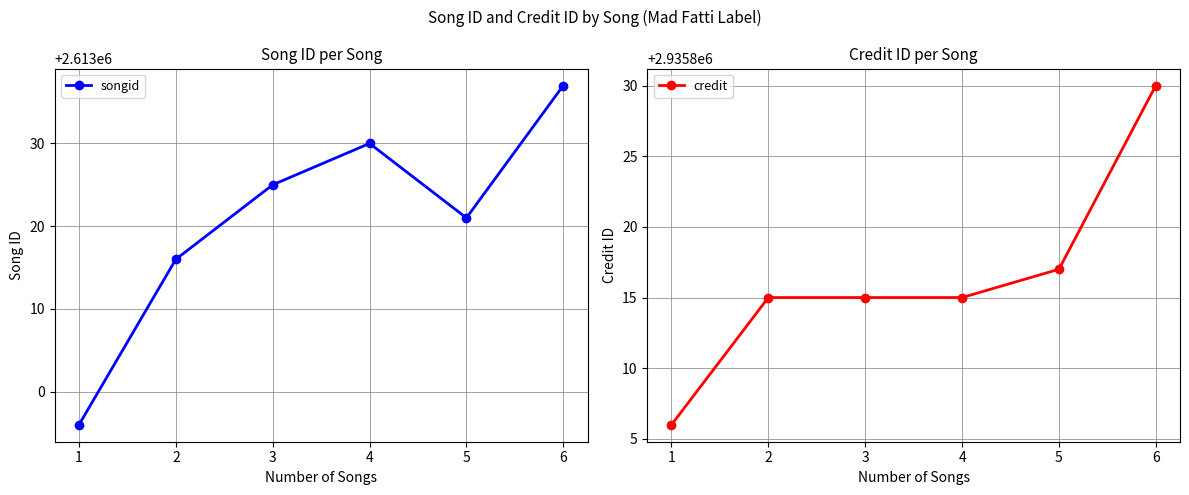

What is the value of the credit point at the 2nd from the left?

2935815